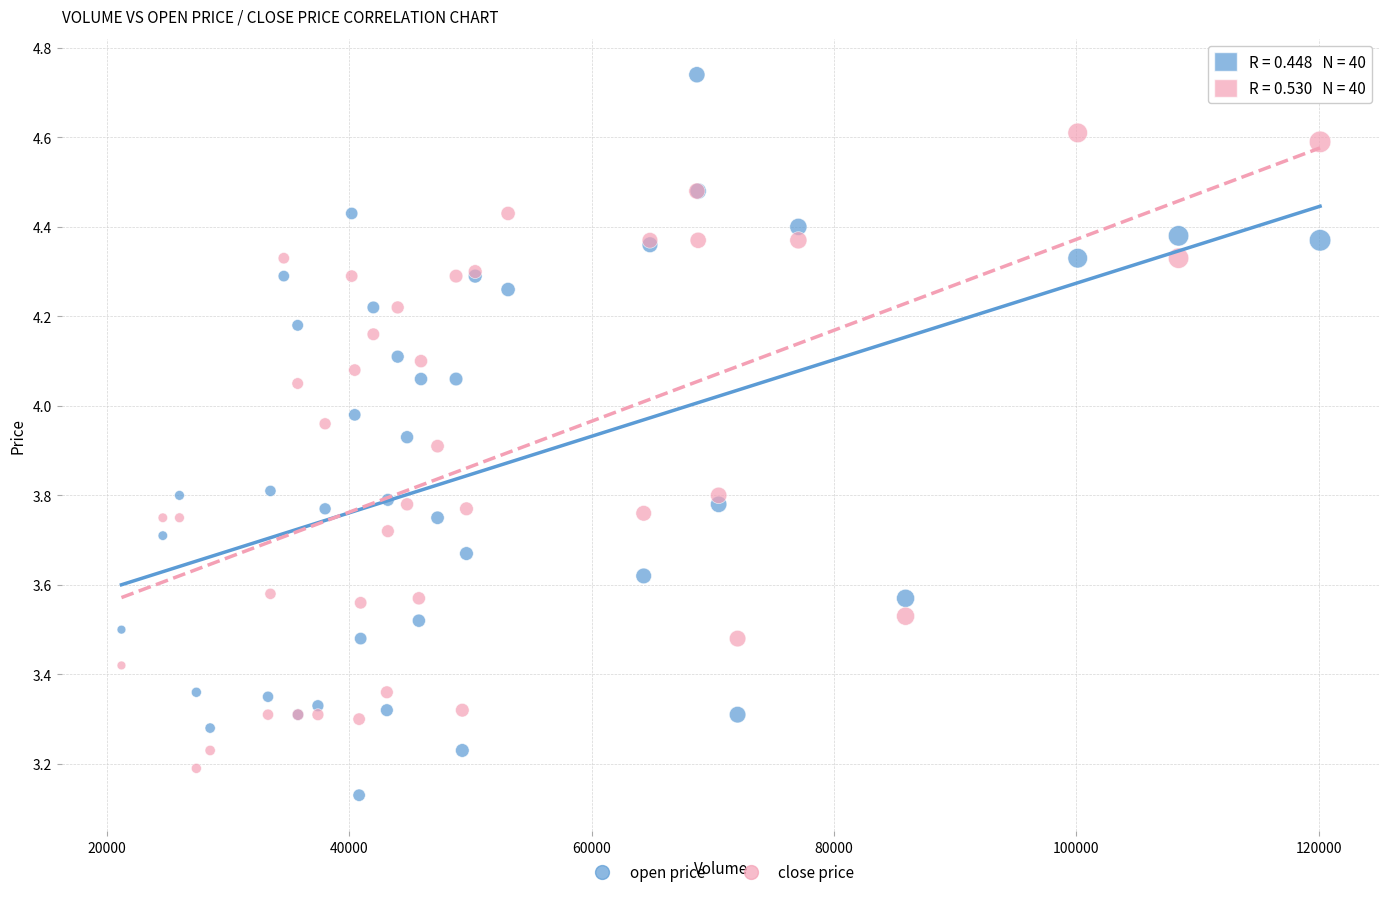

Which series reaches the minimum Y coordinate?

open price